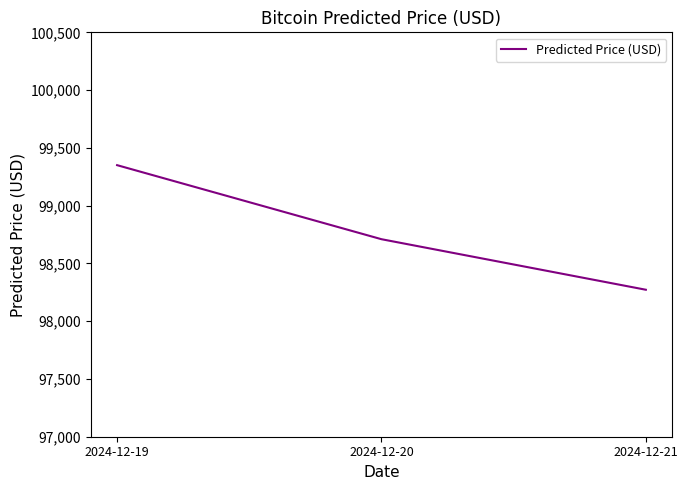

What is the sum of all values?

296332.0